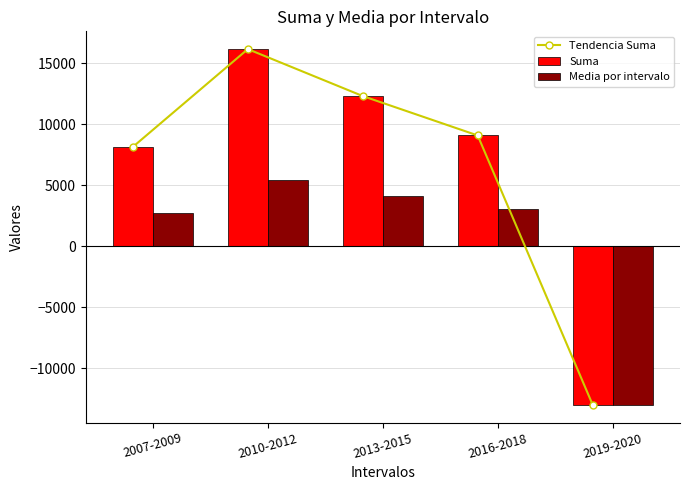

Are the bars horizontal?

No